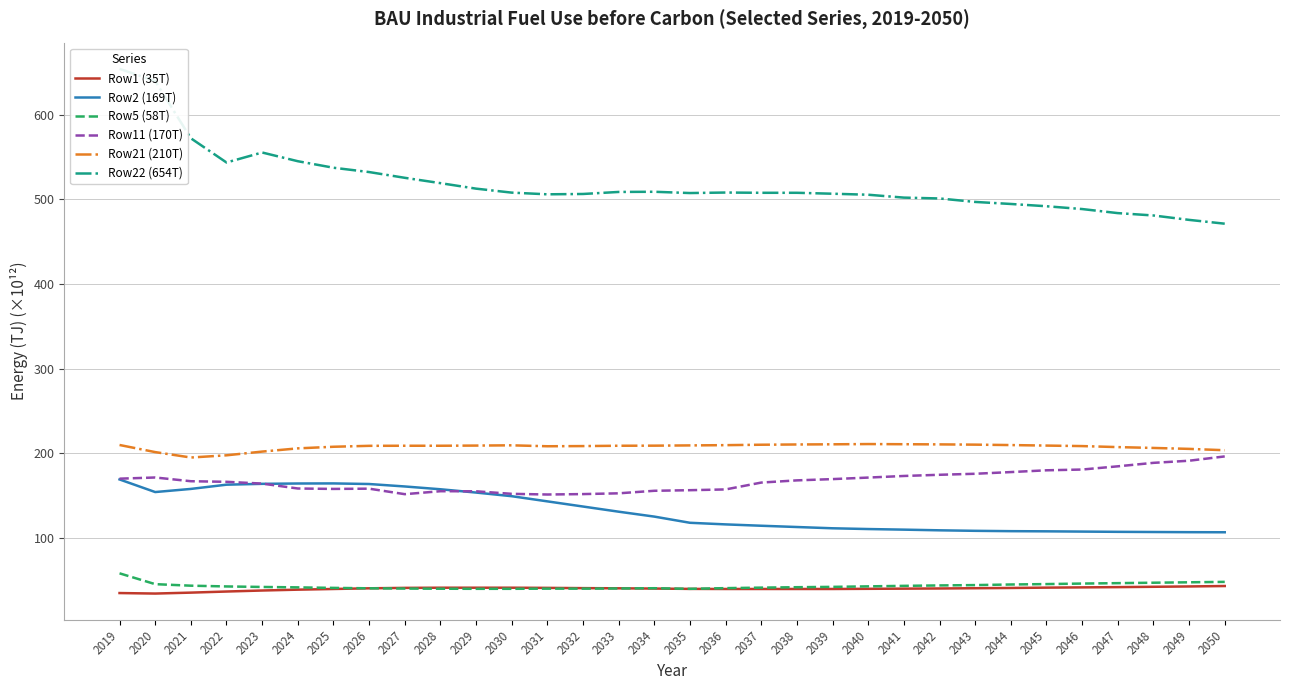

What is the value of the Row5 (58T) point at the 32nd from the left?

48.3